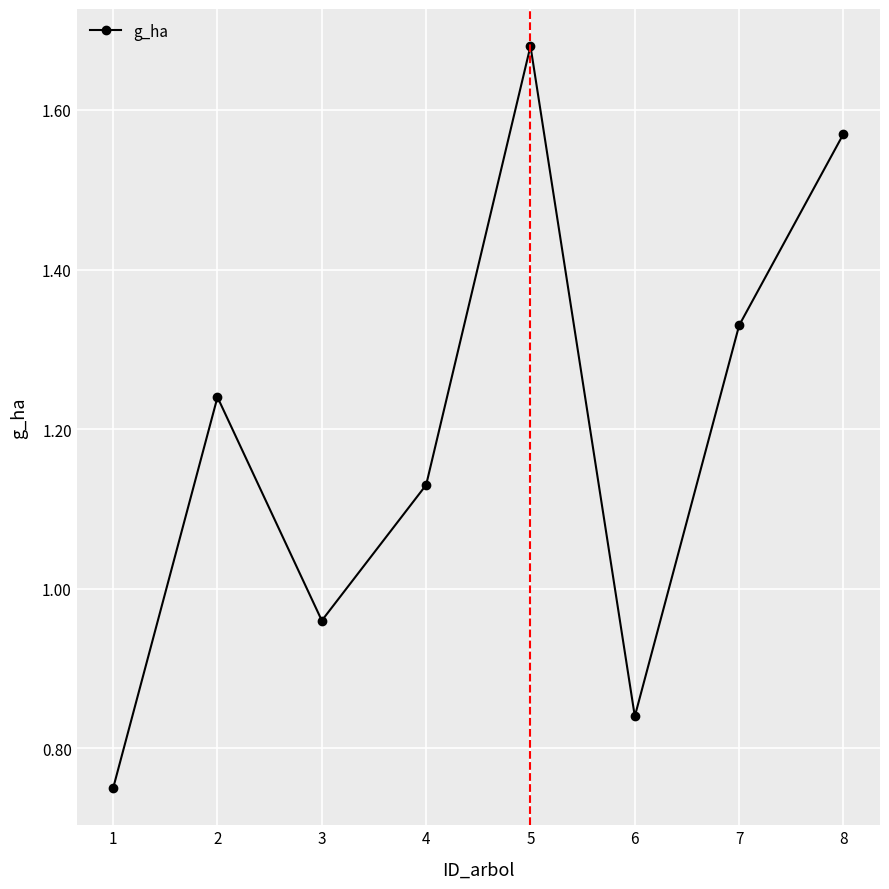

How many points are lower than both their immediate neighbors (excluding endpoints)?

2